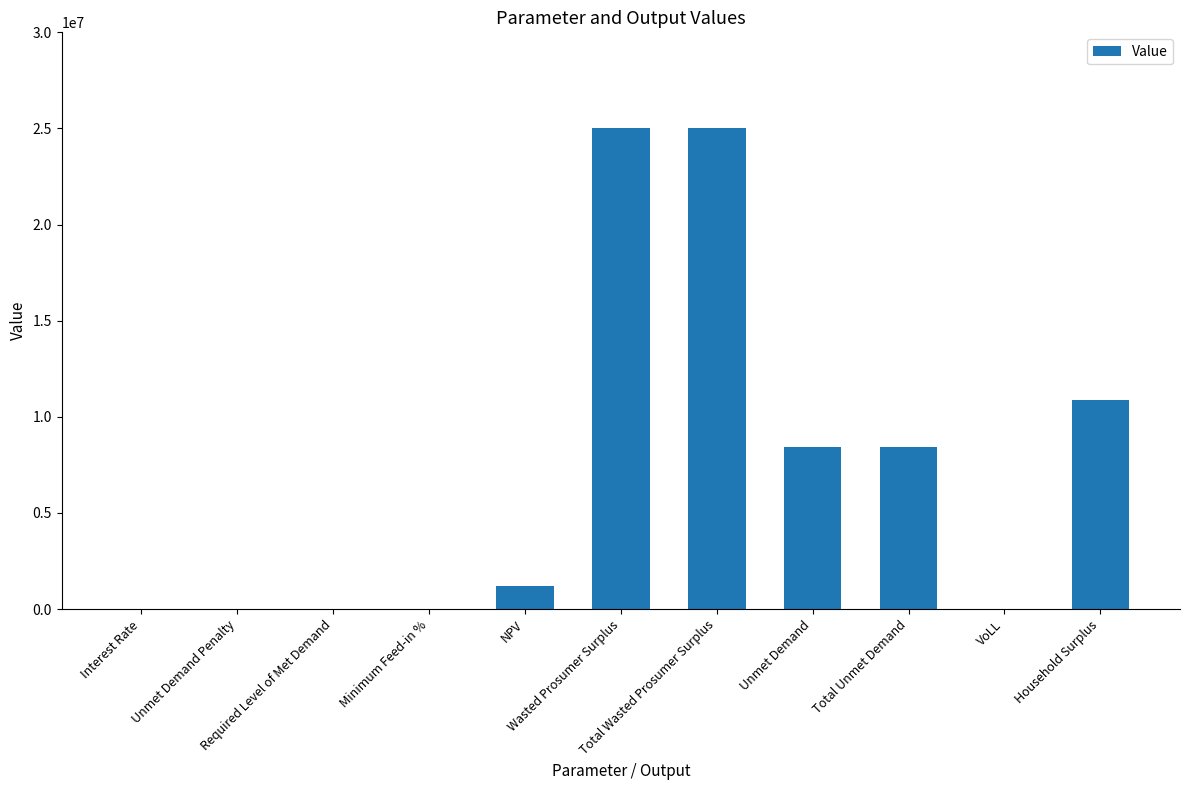

What is the maximum value shown in the chart?

25004422.5